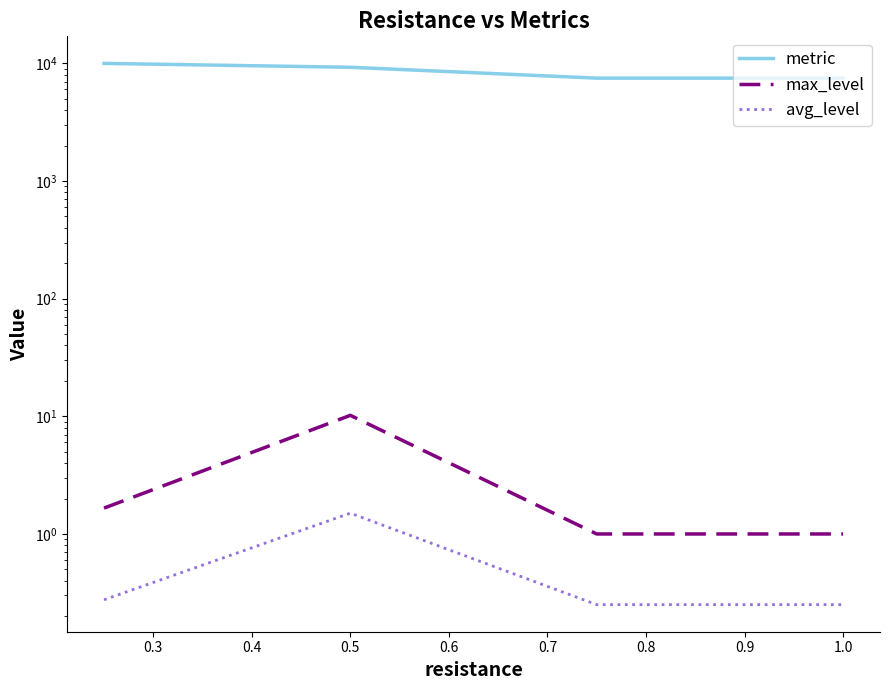

True or false: avg_level and metric cross at least once.

False